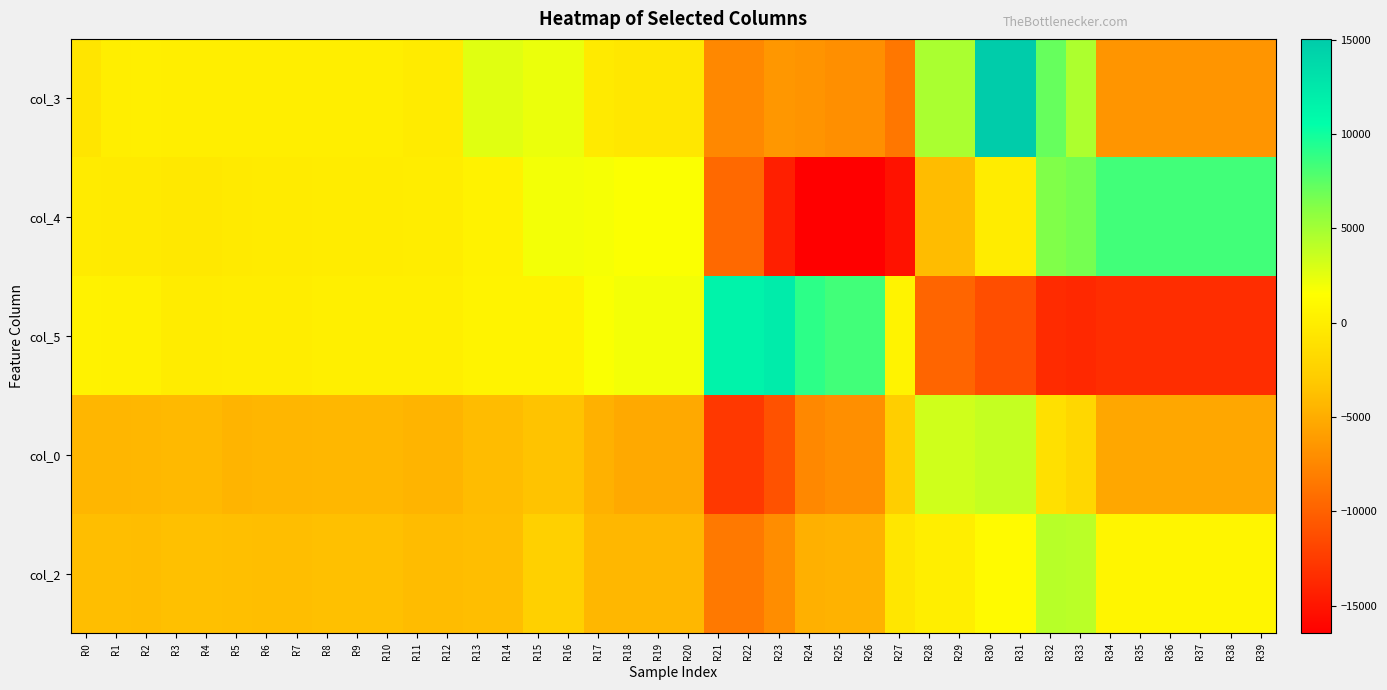

Between R36 and R29, which is larger?

R29